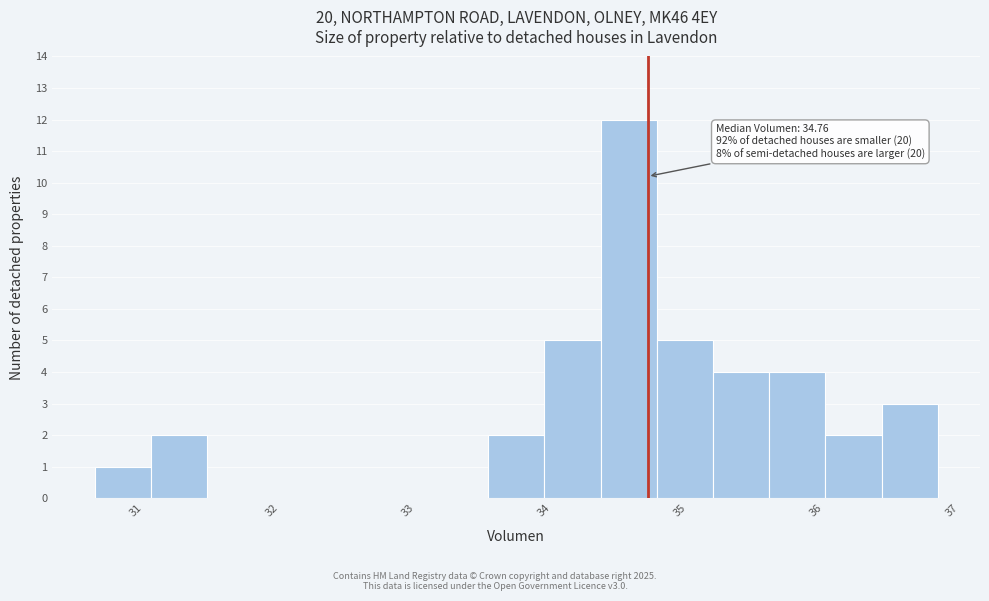

Which range on the x-axis has the tallest bar?

34.4 to 34.8